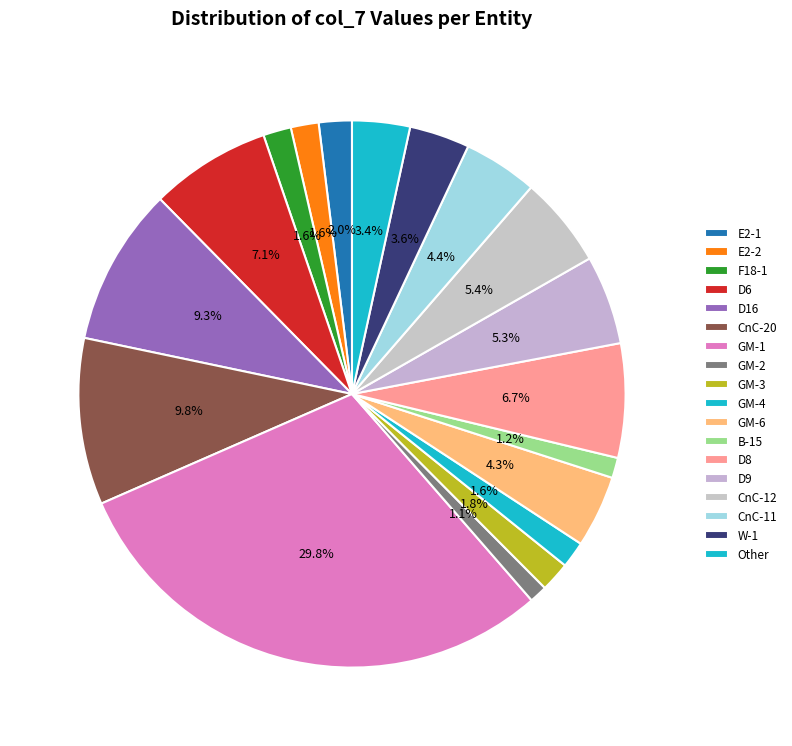

What is the change in value from CnC-12 to CnC-11?

-2230